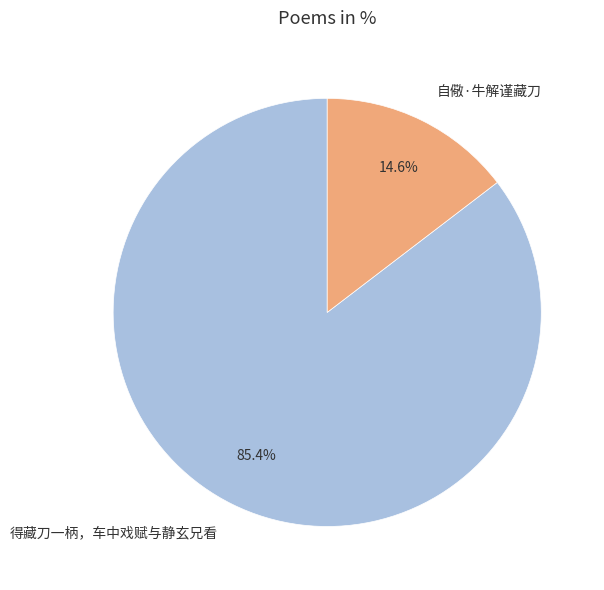

Is the sum of 得藏刀一柄，车中戏赋与静玄兄看 and 自儆·牛解谨藏刀 greater than half?

Yes